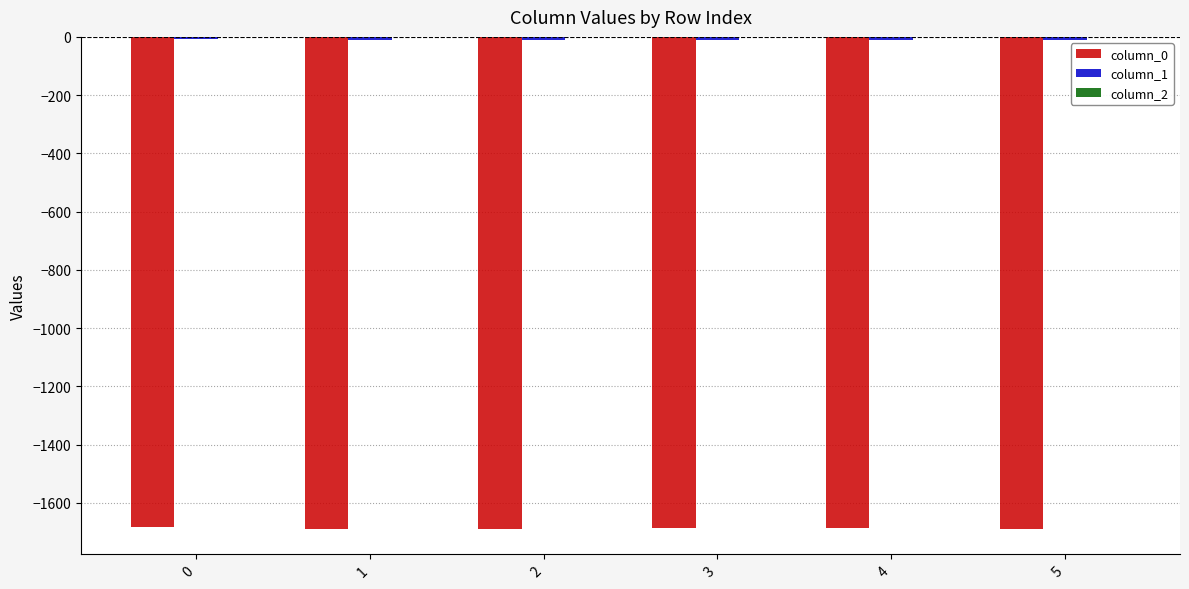

The value of column_0 at 2 is -2940.3. True or false?

False